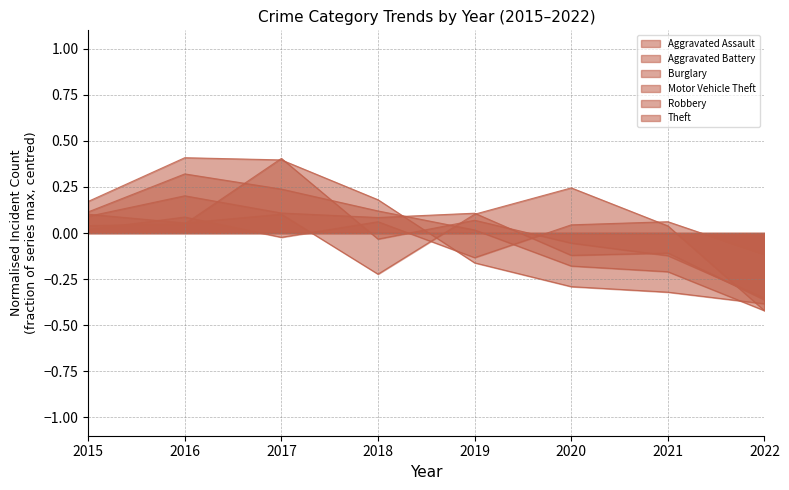

What value does the Robbery series have at 2018?

0.1